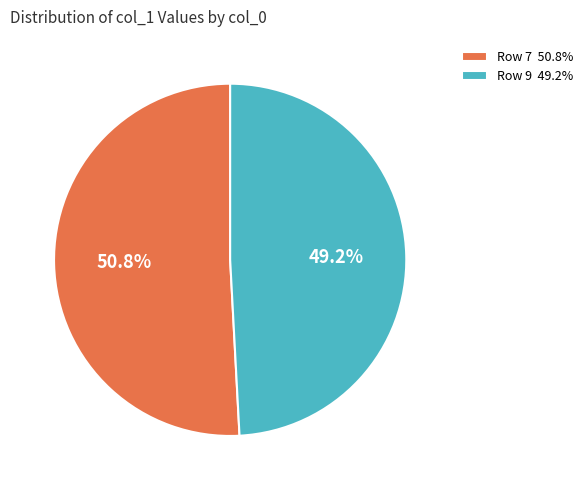

What is the majority slice?

Row 7